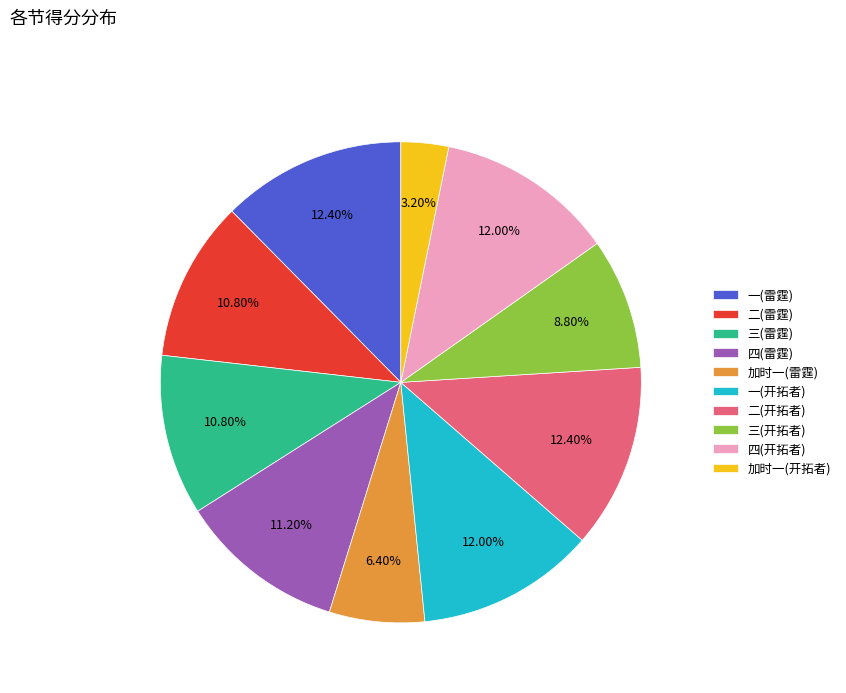

To the nearest percent, what percentage of the pie is 三(开拓者)?

9%